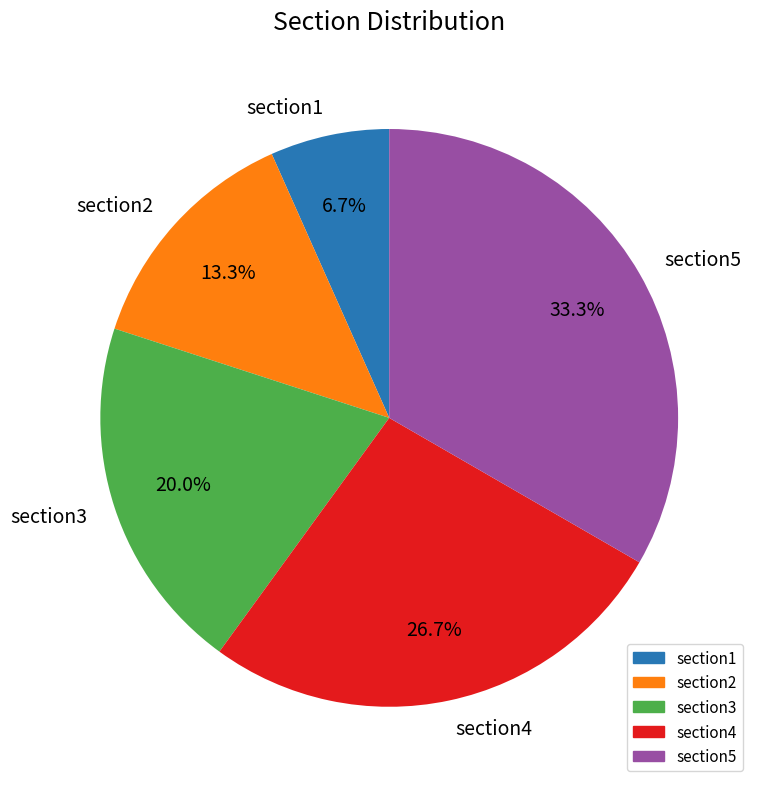

Count the number of slices in the pie.

5